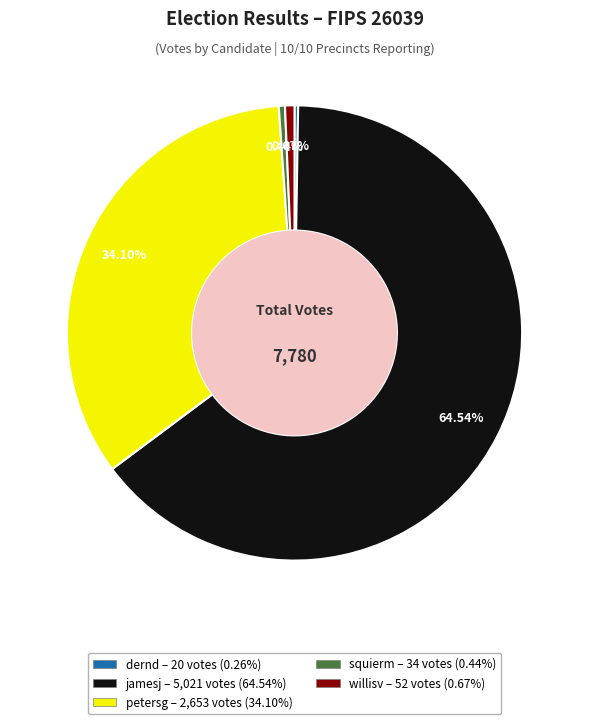

Which slice is the largest?

jamesj